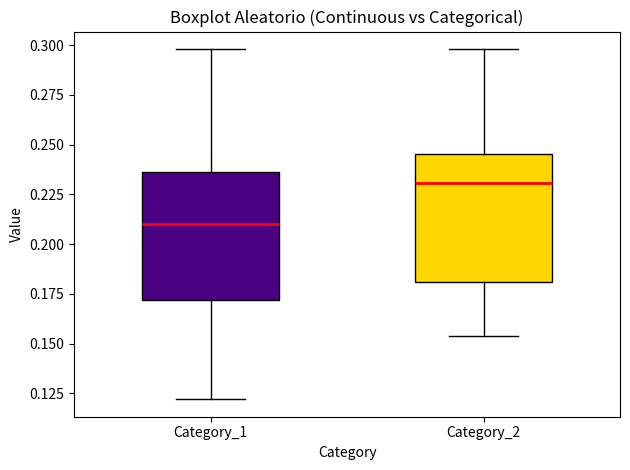

Which box's median line is the lowest?

Category_1